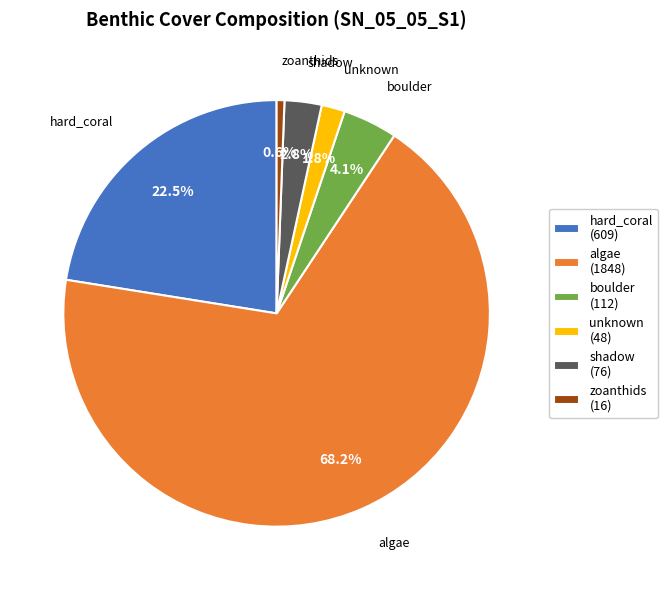

Which slice is the largest?

algae